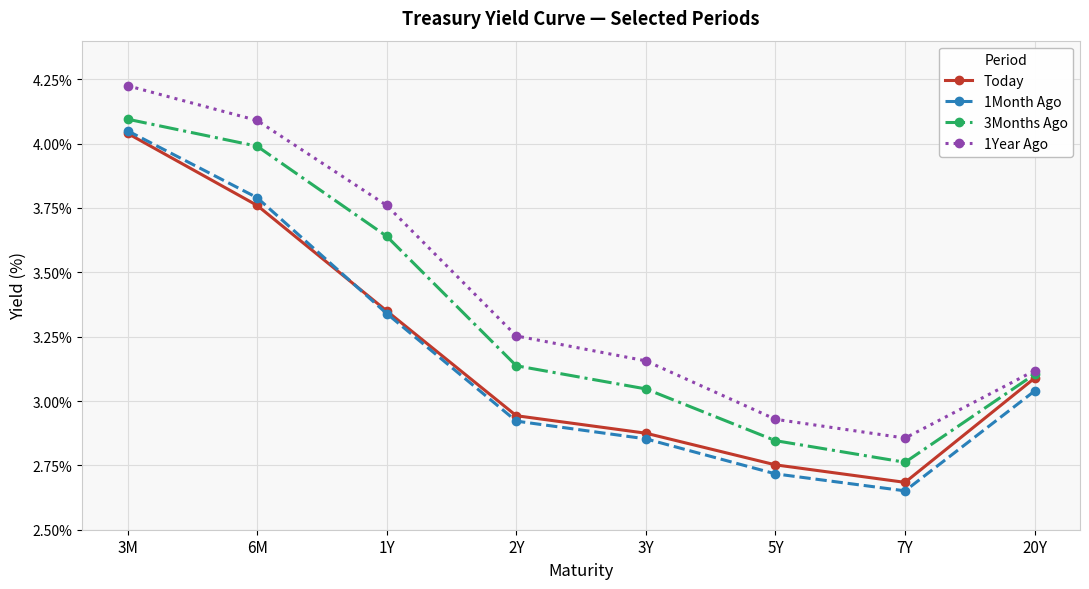

What is the maximum value for 3Months Ago?

4.1